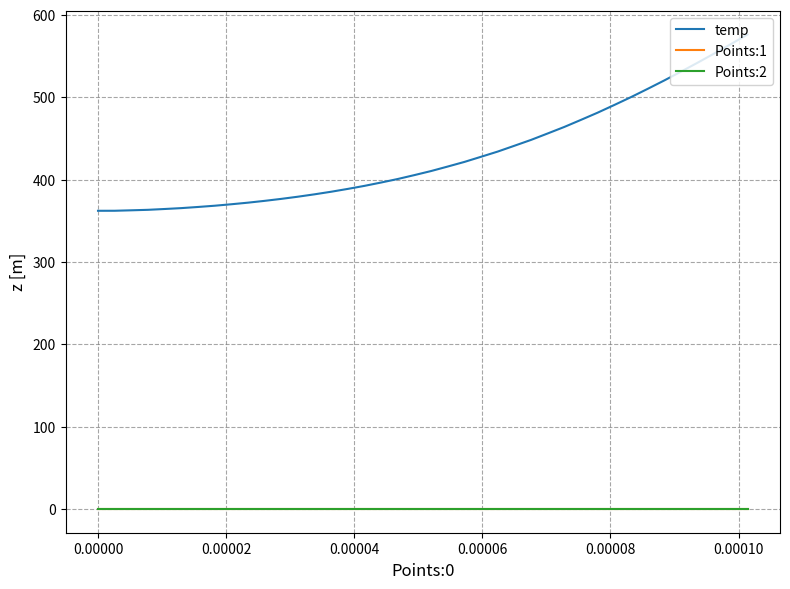

Which series has the largest range (max minus min)?

temp